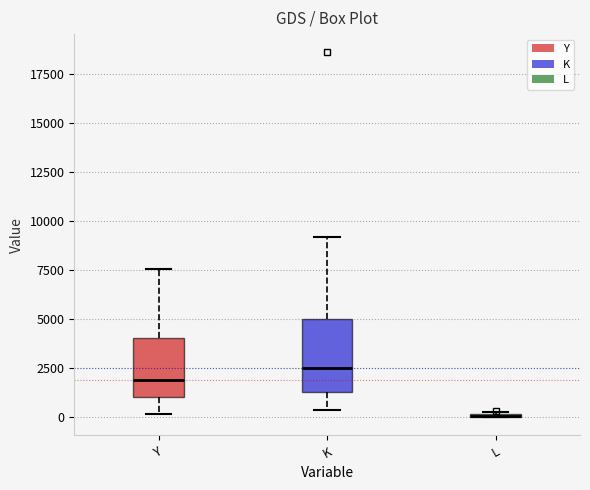

Reading left to right, read every box against the y-axis: the position of its median line, the range the box covers, and the ends of its whiskers. The values are not printed on the chart, so give them approximately, as read against the axis.

Y: median 2000, box 1000 to 4000, whiskers 0 to 7500
K: median 2500, box 1500 to 5000, whiskers 500 to 9000
L: box collapsed to a line at 0, whiskers 0 to 500